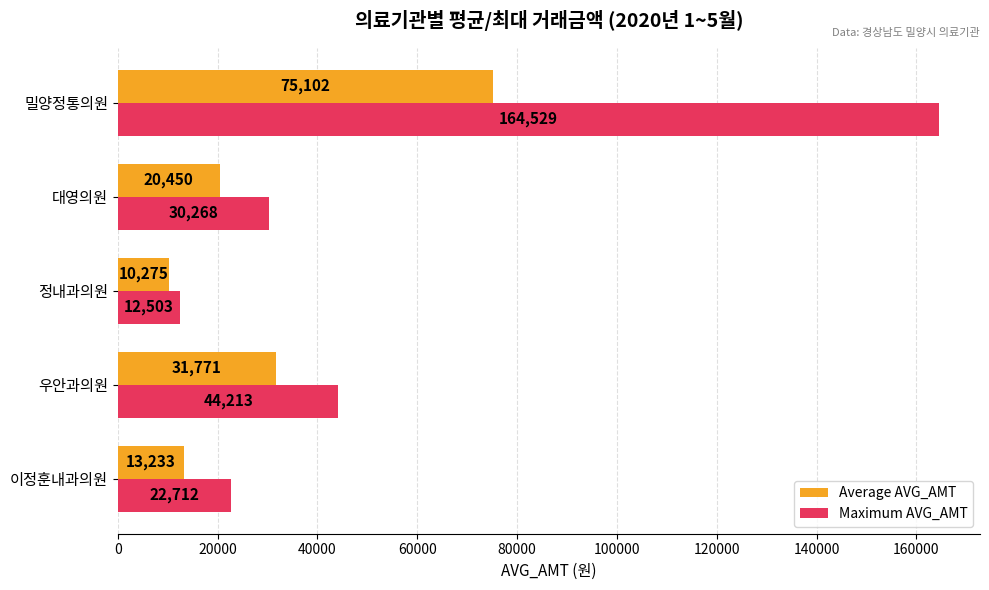

Which category has the highest value in the Maximum AVG_AMT series?

밀양정통의원